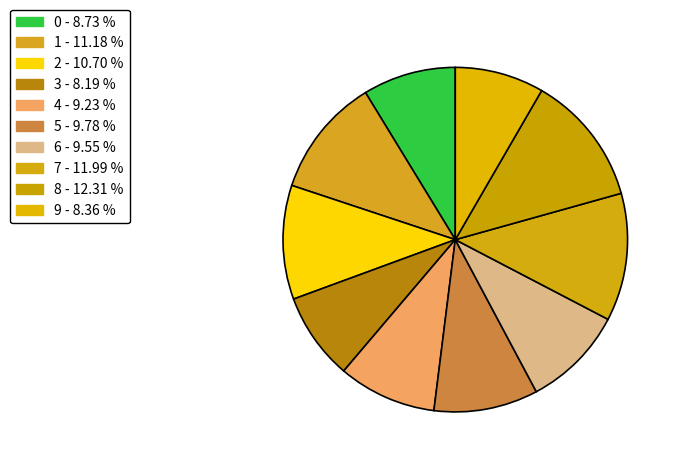

How many slices are in this pie chart?

10